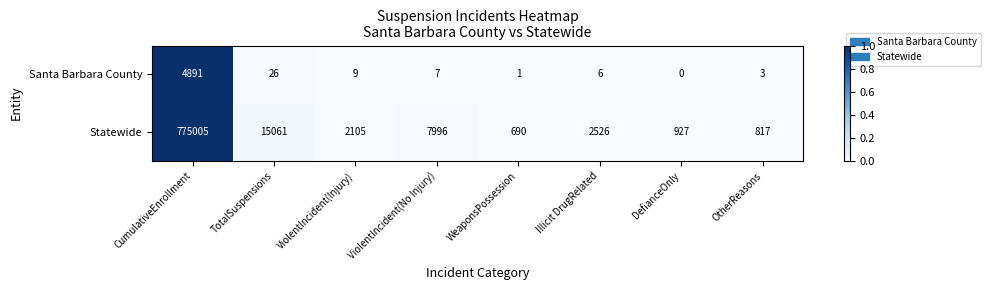

What is the sum of the Statewide values at OtherReasons and Illicit DrugRelated?

3343